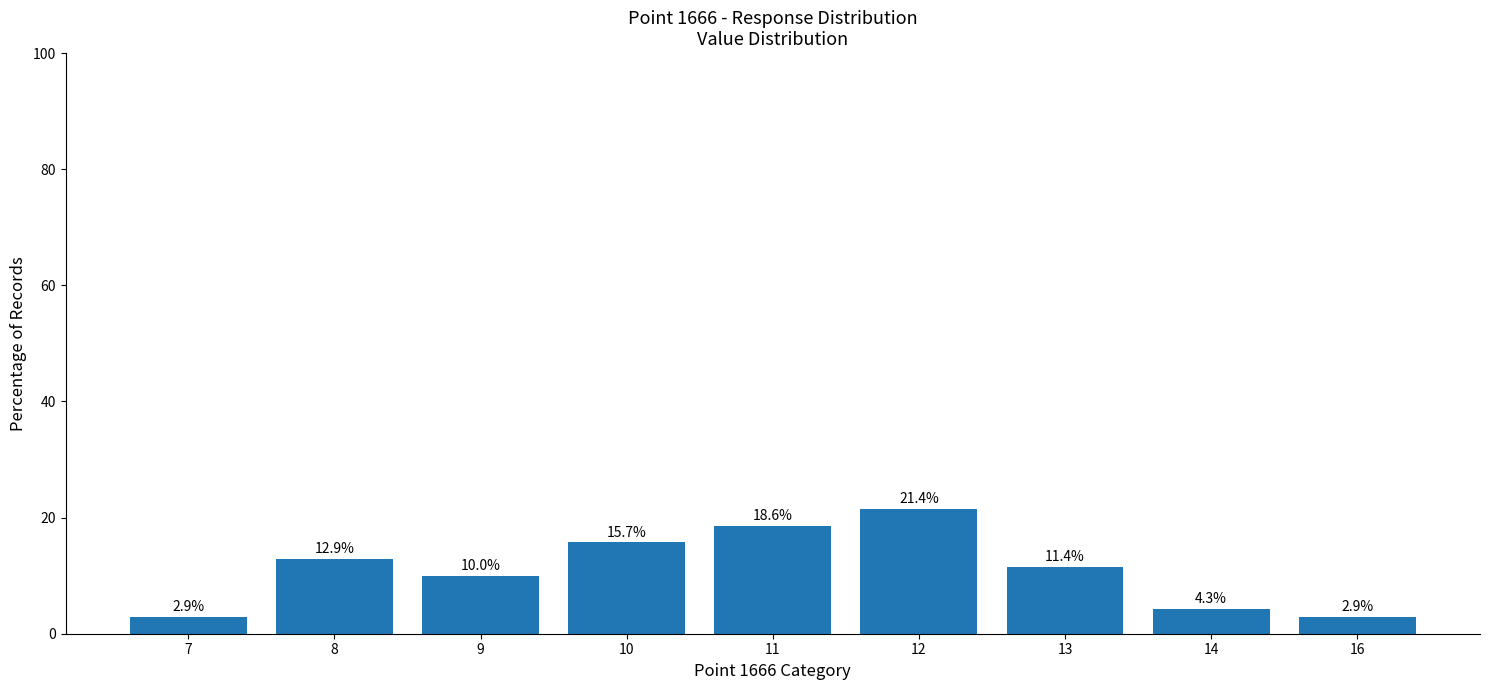

True or false: the data shows 11.4 at 13.

True